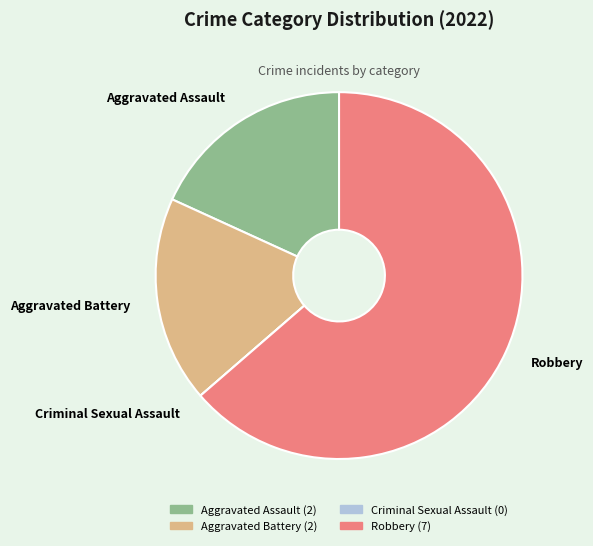

The Aggravated Battery slice represents 18% of the pie. True or false?

True